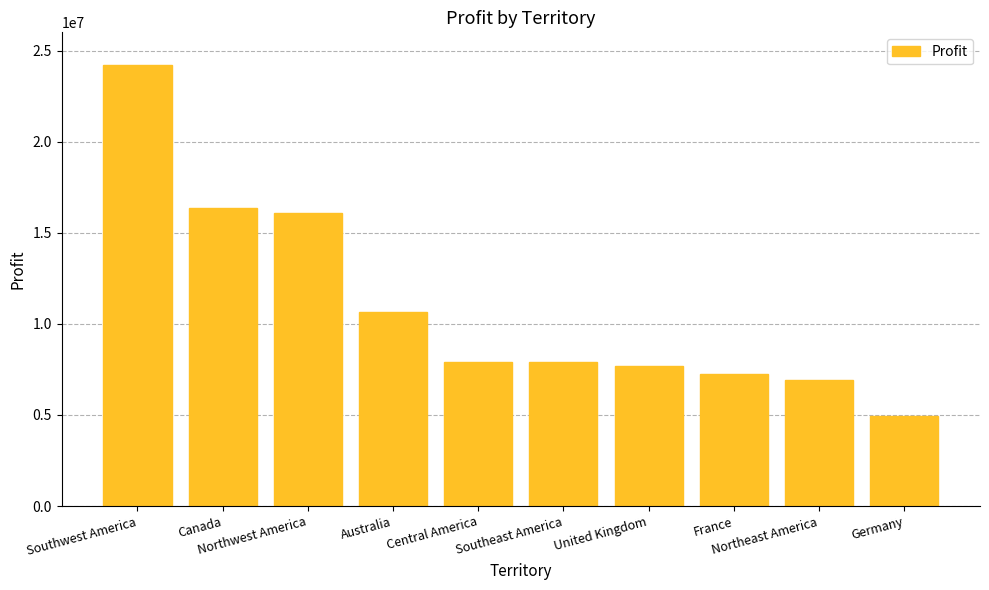

What is the value of the 6th bar from the left?

7879655.1